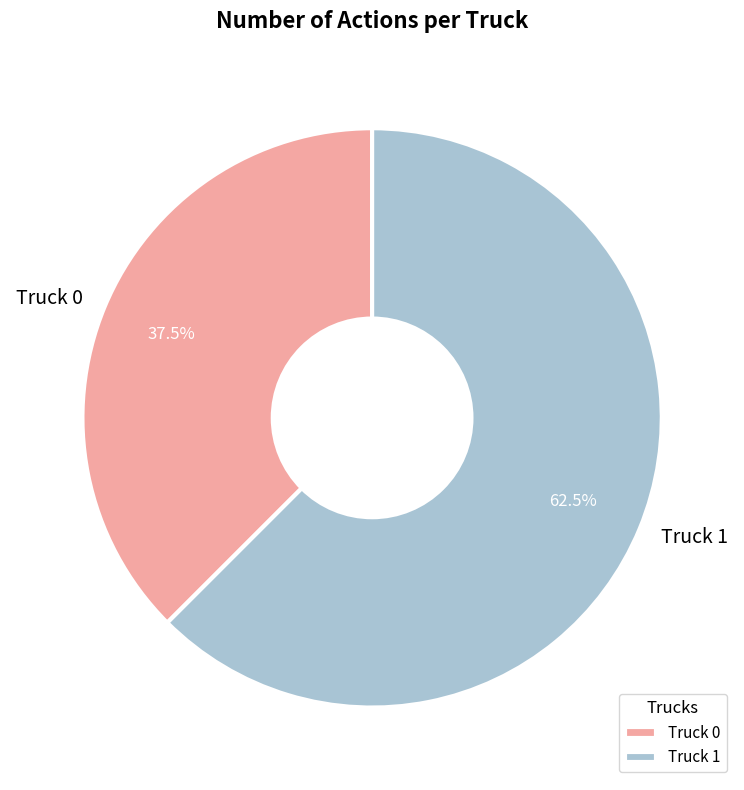

Rank the categories by value from lowest to highest.

Truck 0, Truck 1